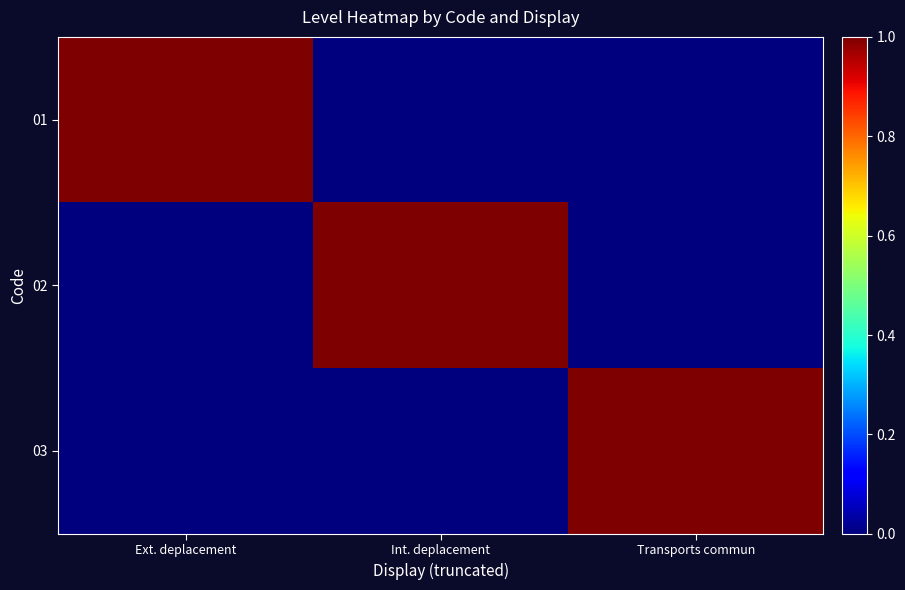

Reading left to right, list all the values displayed in this chart.

01: Ext. deplacement=1	Int. deplacement=0	Transports commun=0
02: Ext. deplacement=0	Int. deplacement=1	Transports commun=0
03: Ext. deplacement=0	Int. deplacement=0	Transports commun=1